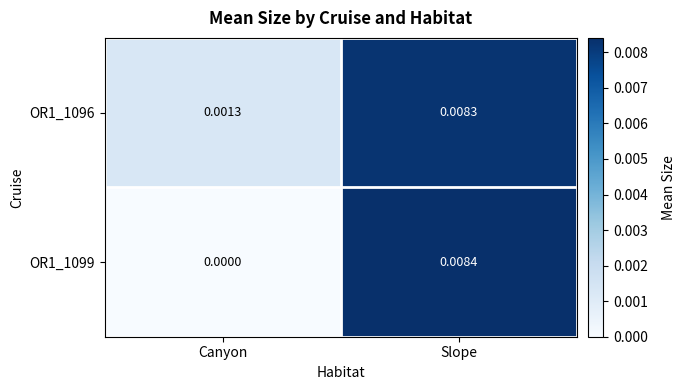

Rank the series by their maximum value, from lowest to highest.

OR1_1096, OR1_1099